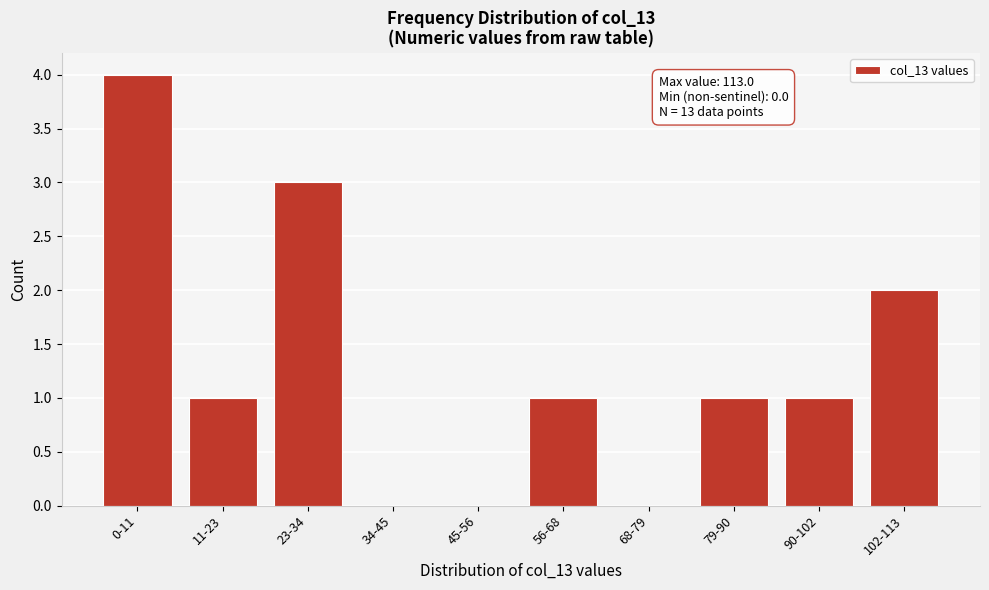

Reading left to right, what are all the values shown in this chart?

0-11=4	11-23=1	23-34=3	34-45=0	45-56=0	56-68=1	68-79=0	79-90=1	90-102=1	102-113=2